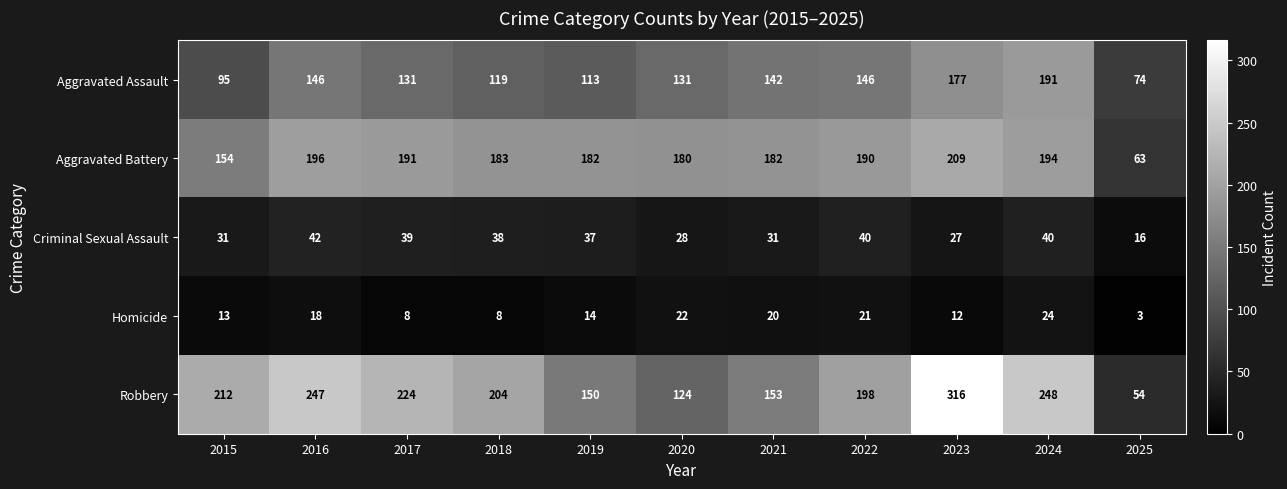

Is it true that Aggravated Battery equals 42 at 2018?

False